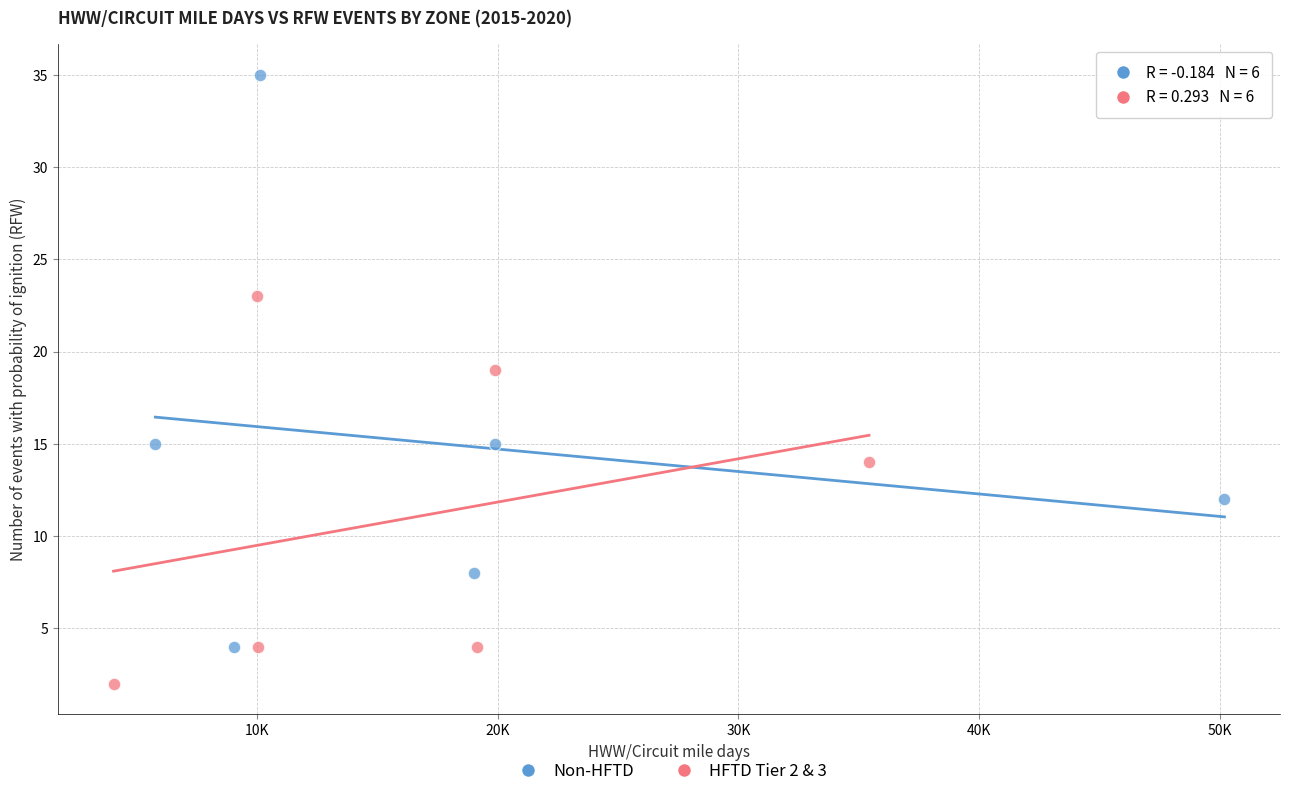

Which series reaches the maximum Y coordinate?

Non-HFTD